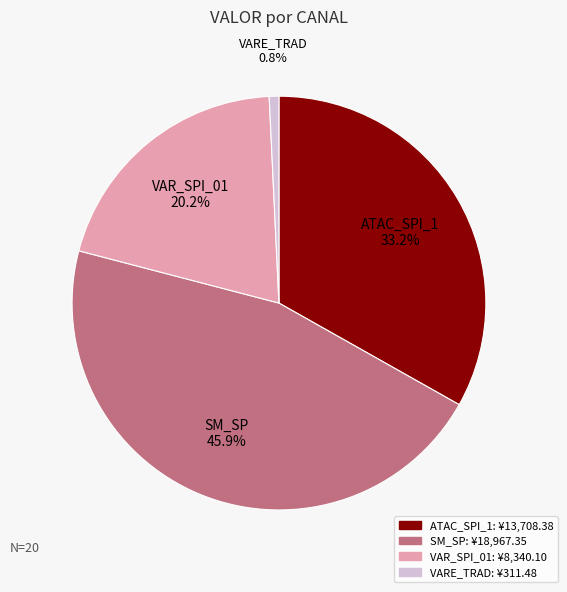

Is there any slice that represents more than half of the pie?

No